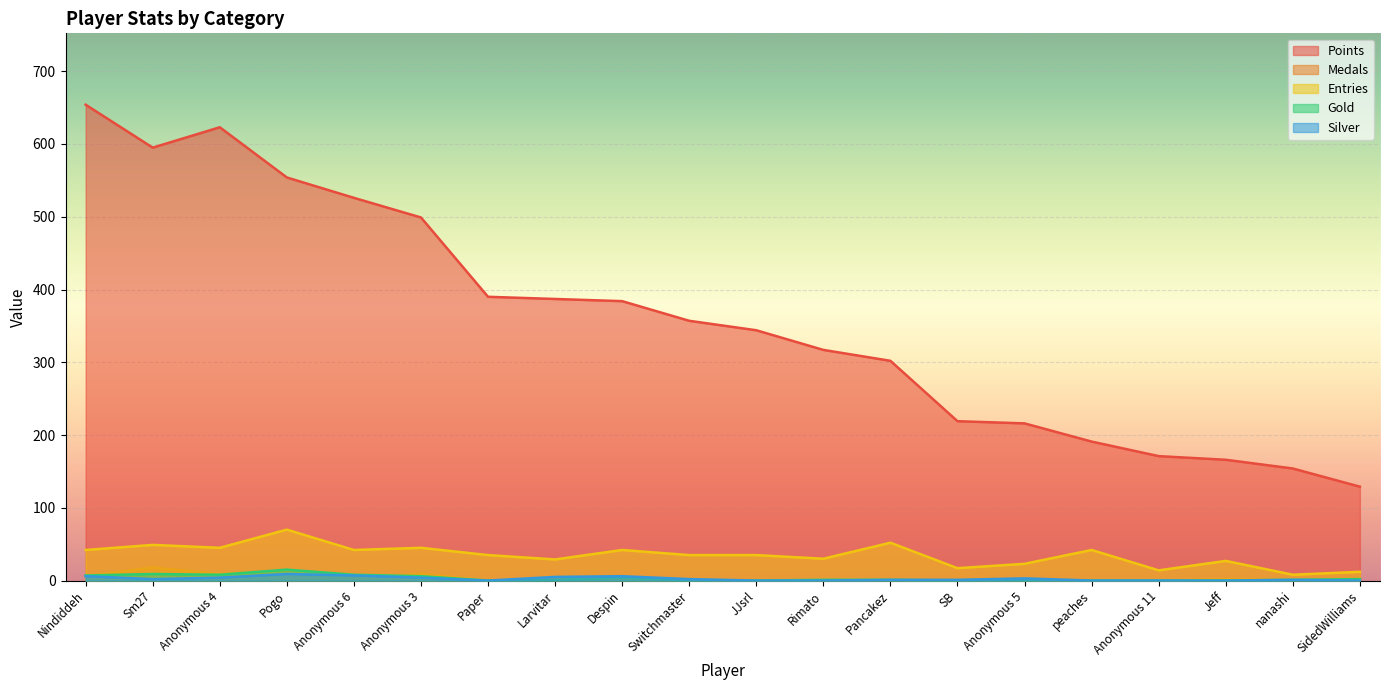

At which category does Gold reach its first local valley?

Anonymous 4